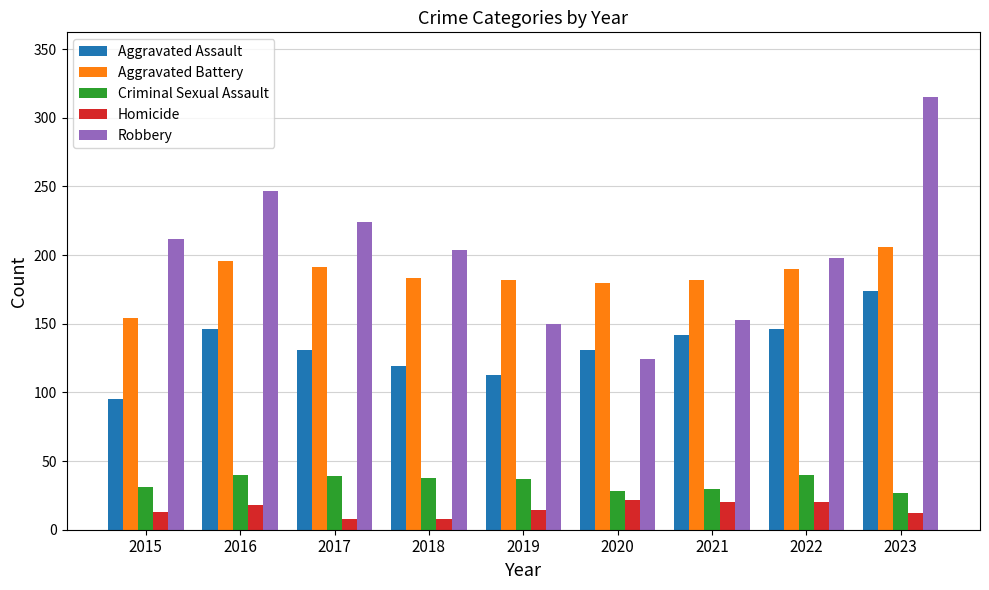

Which series has the largest range (max minus min)?

Robbery